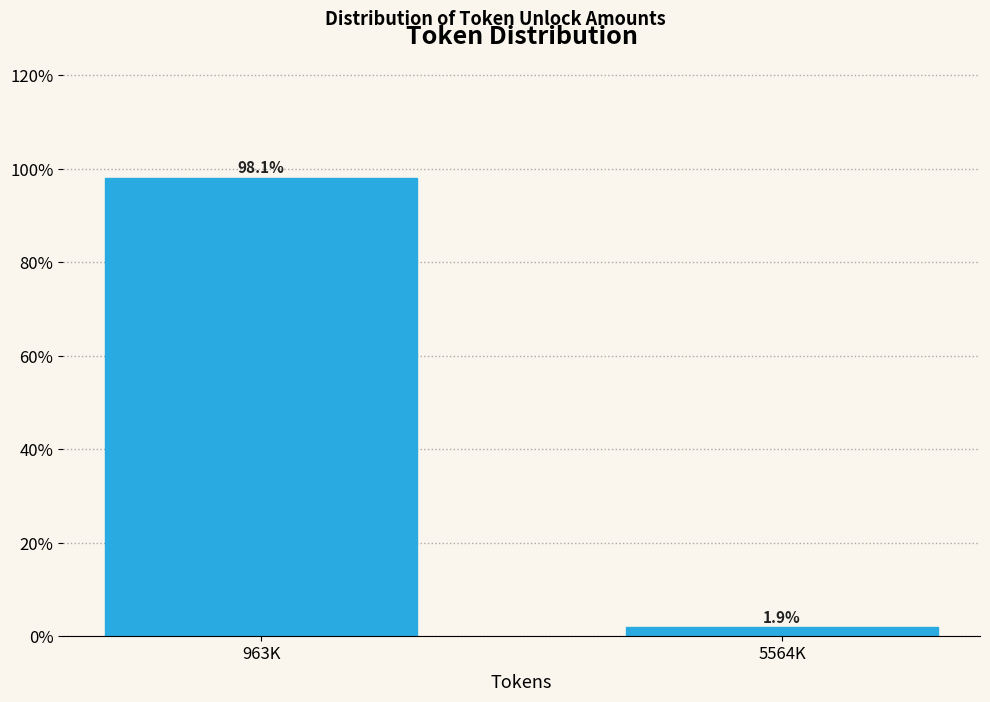

Reading right to left, extract all data points from this chart.

1.9	98.1